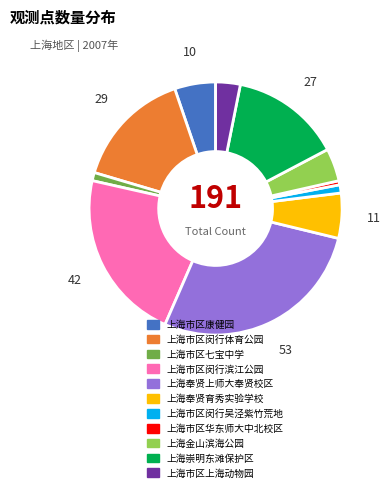

Approximately how many times larger is the value at 上海市区闵行体育公园 compared to 上海市区七宝中学?

14.5